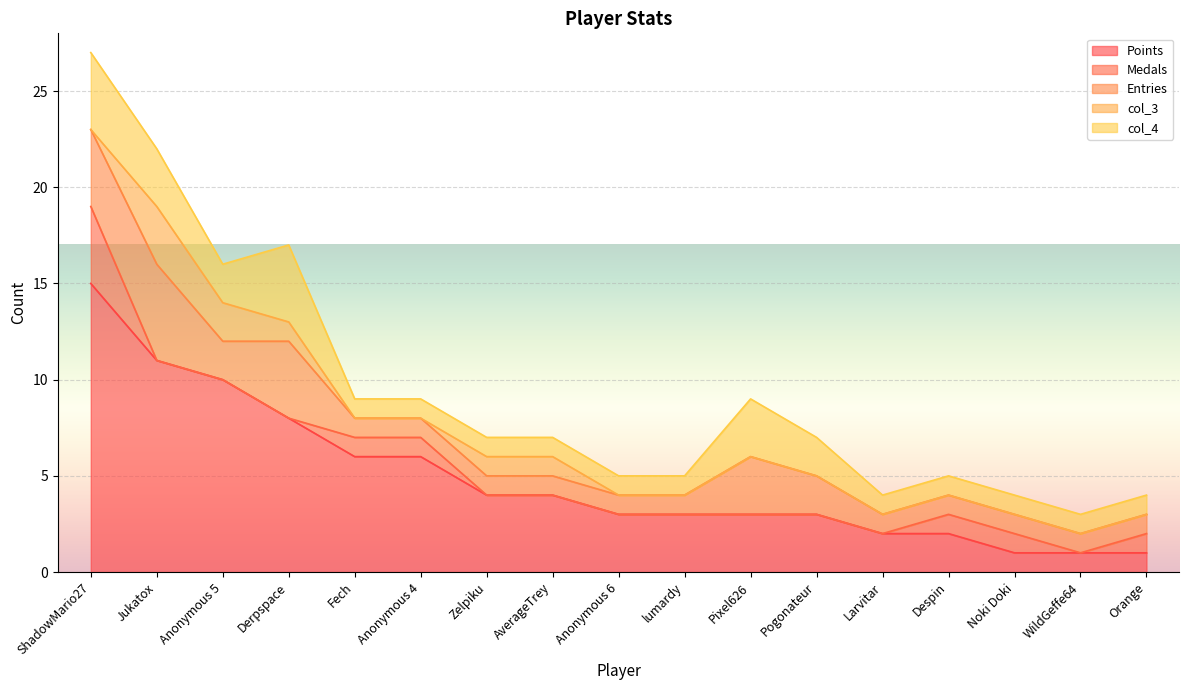

What are all the series names shown in the legend?

Points, Medals, Entries, col_3, col_4